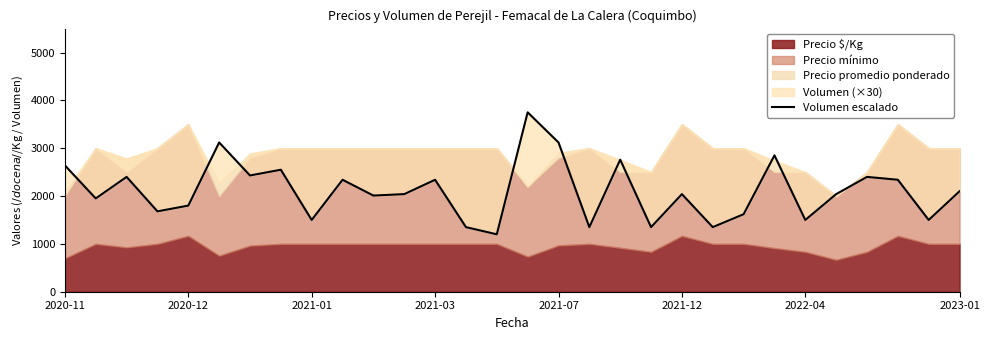

Is it true that the value at 13 is 1841?

False